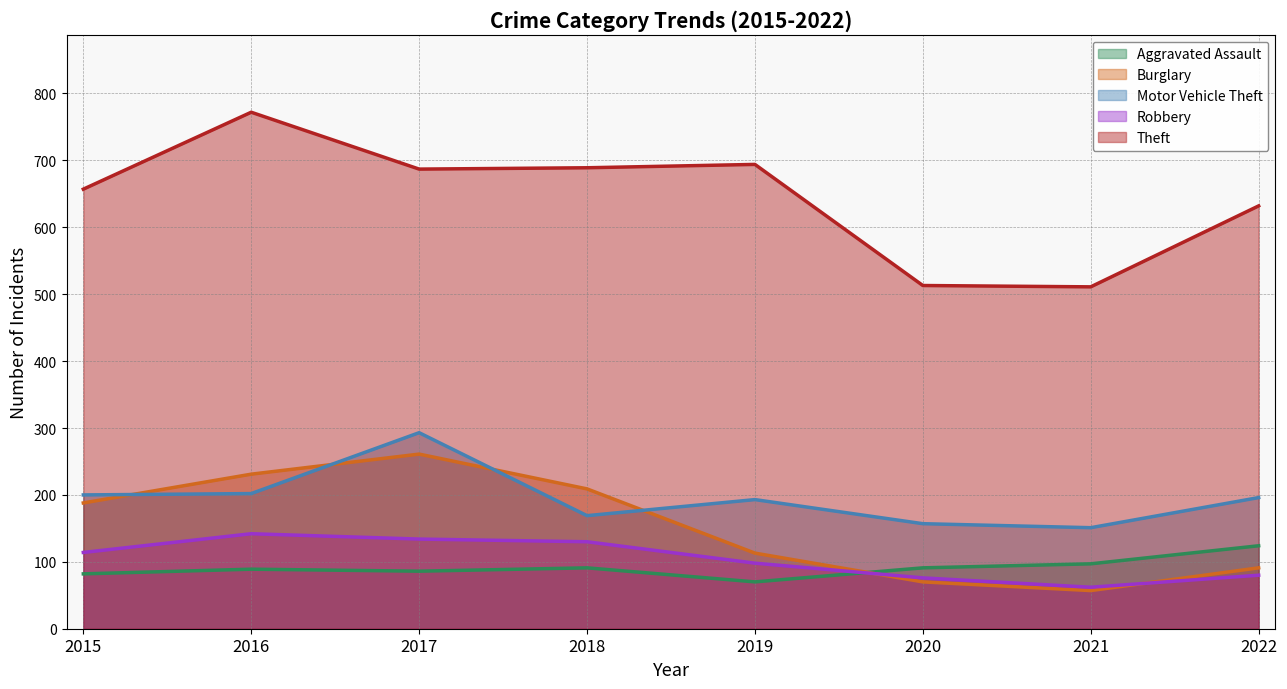

Rank the series at 2021 from lowest to highest value.

Burglary, Robbery, Aggravated Assault, Motor Vehicle Theft, Theft